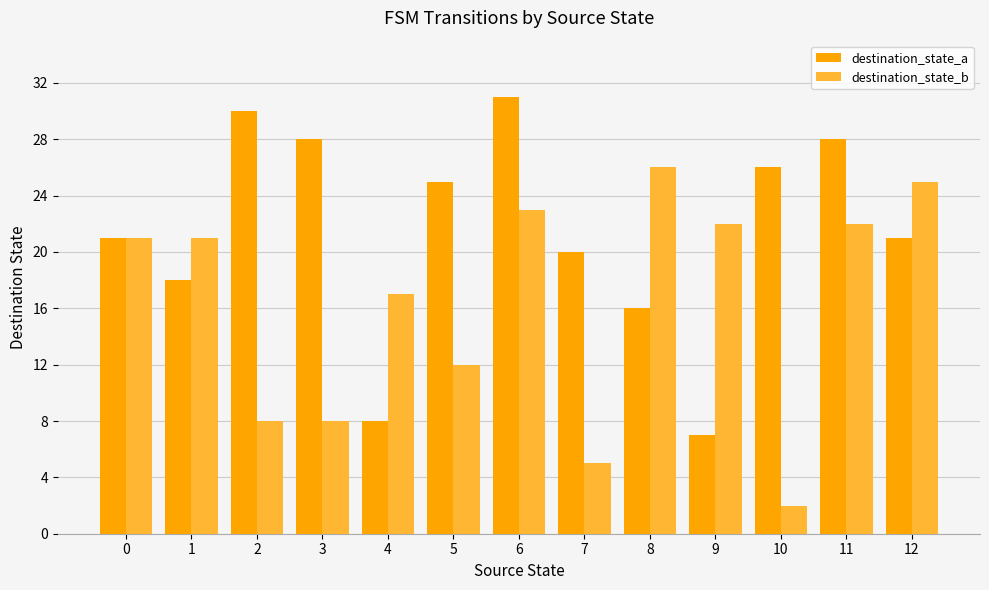

Are the bars grouped side by side (vs. stacked)?

Yes